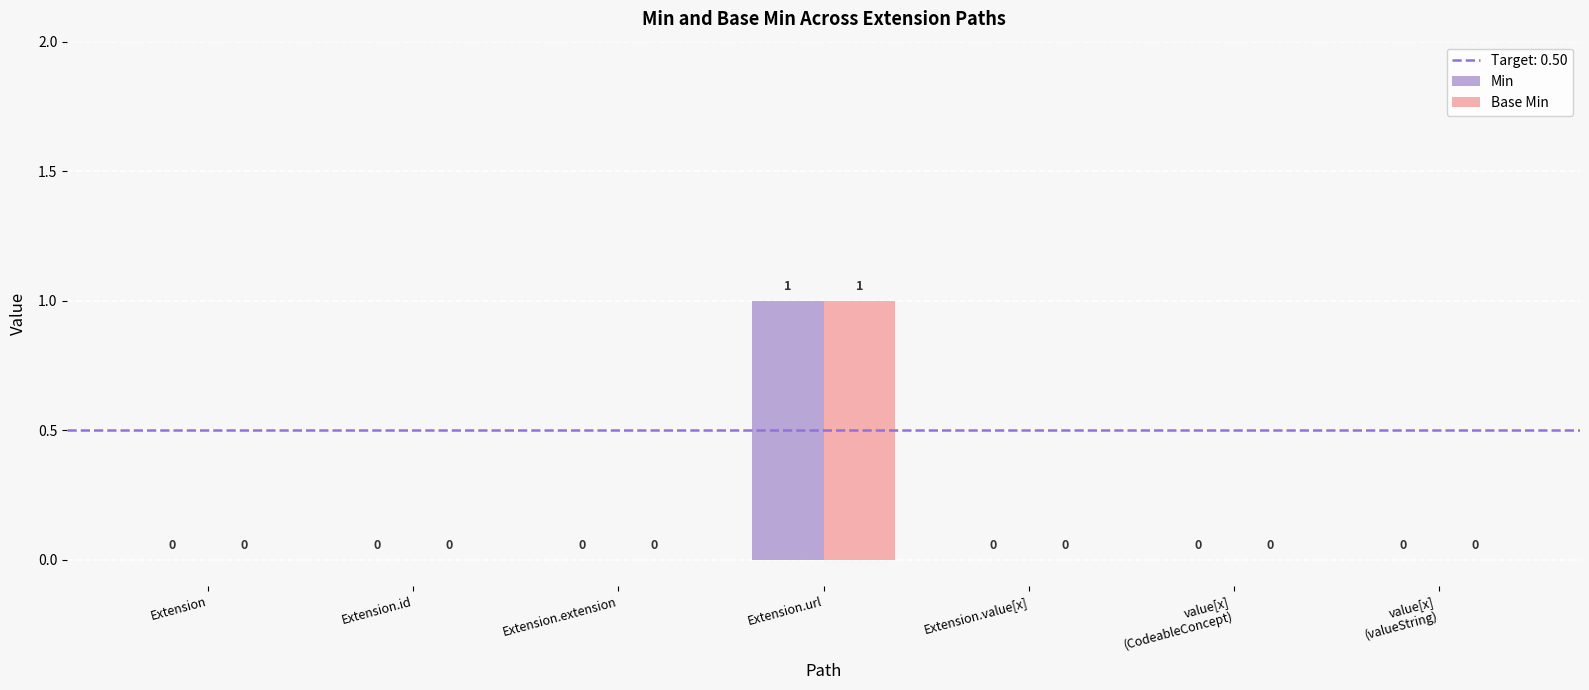

Reading left to right, list all the values displayed in this chart.

Min: 0	0	0	1	0	0	0
Base Min: 0	0	0	1	0	0	0